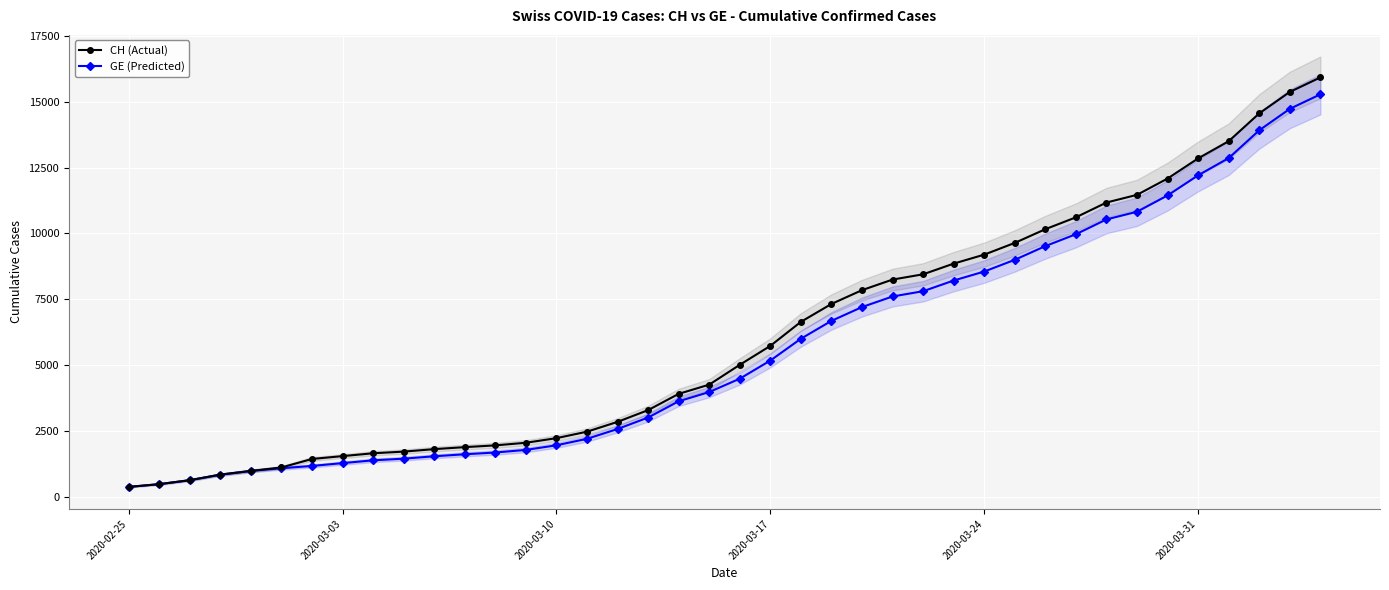

Which series has the widest spread of values?

CH (Actual)